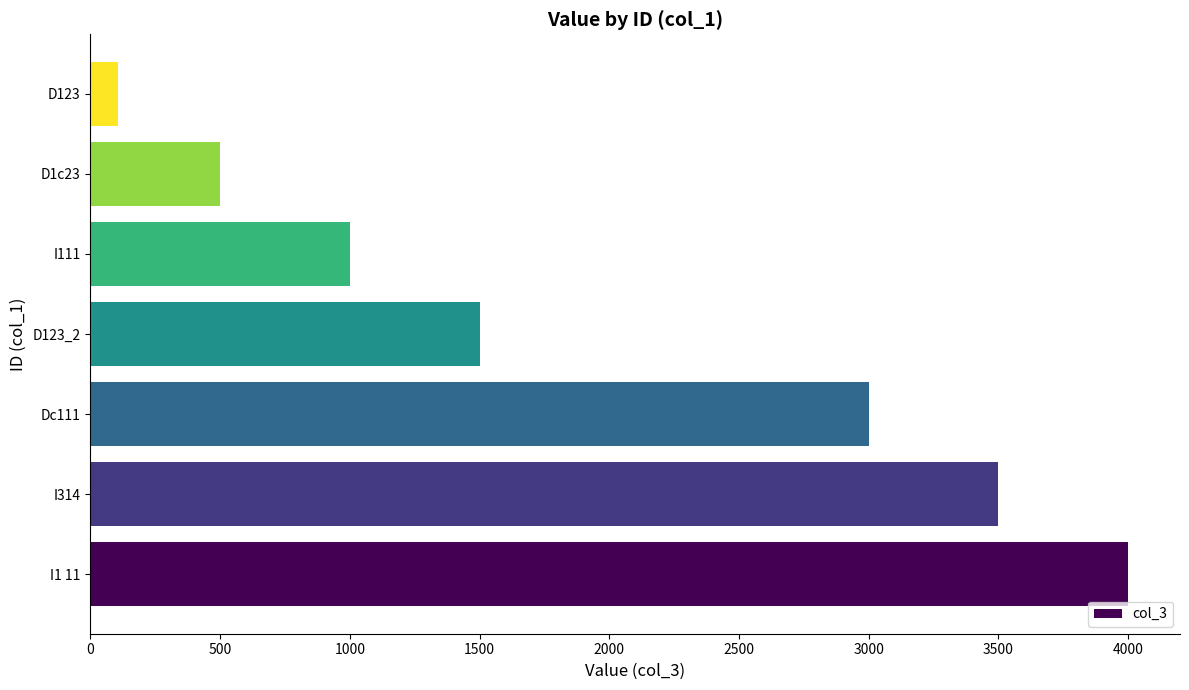

The value at D1c23 is 500. True or false?

True